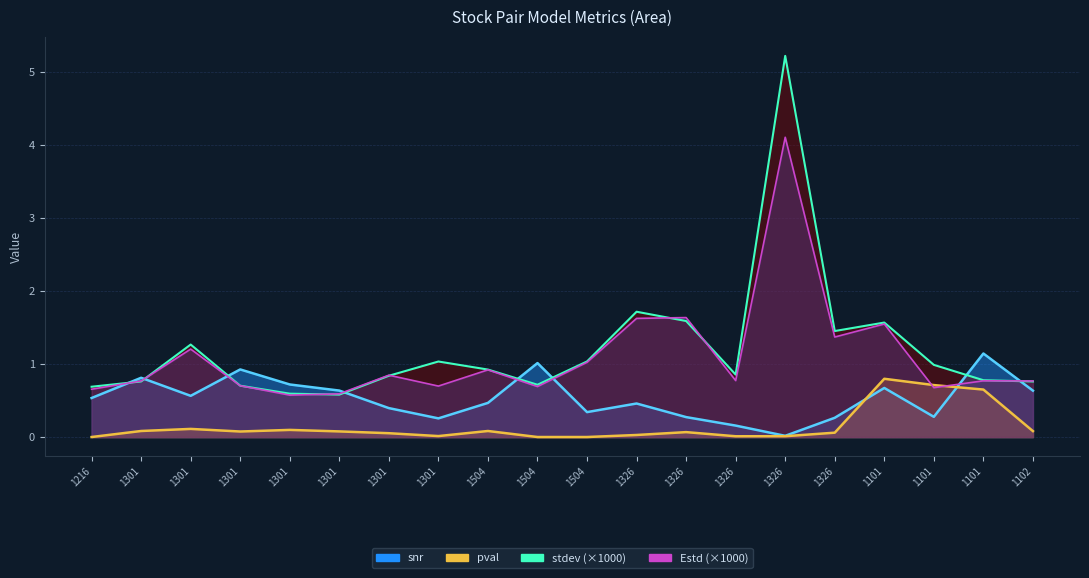

How many data points does each series have?

20